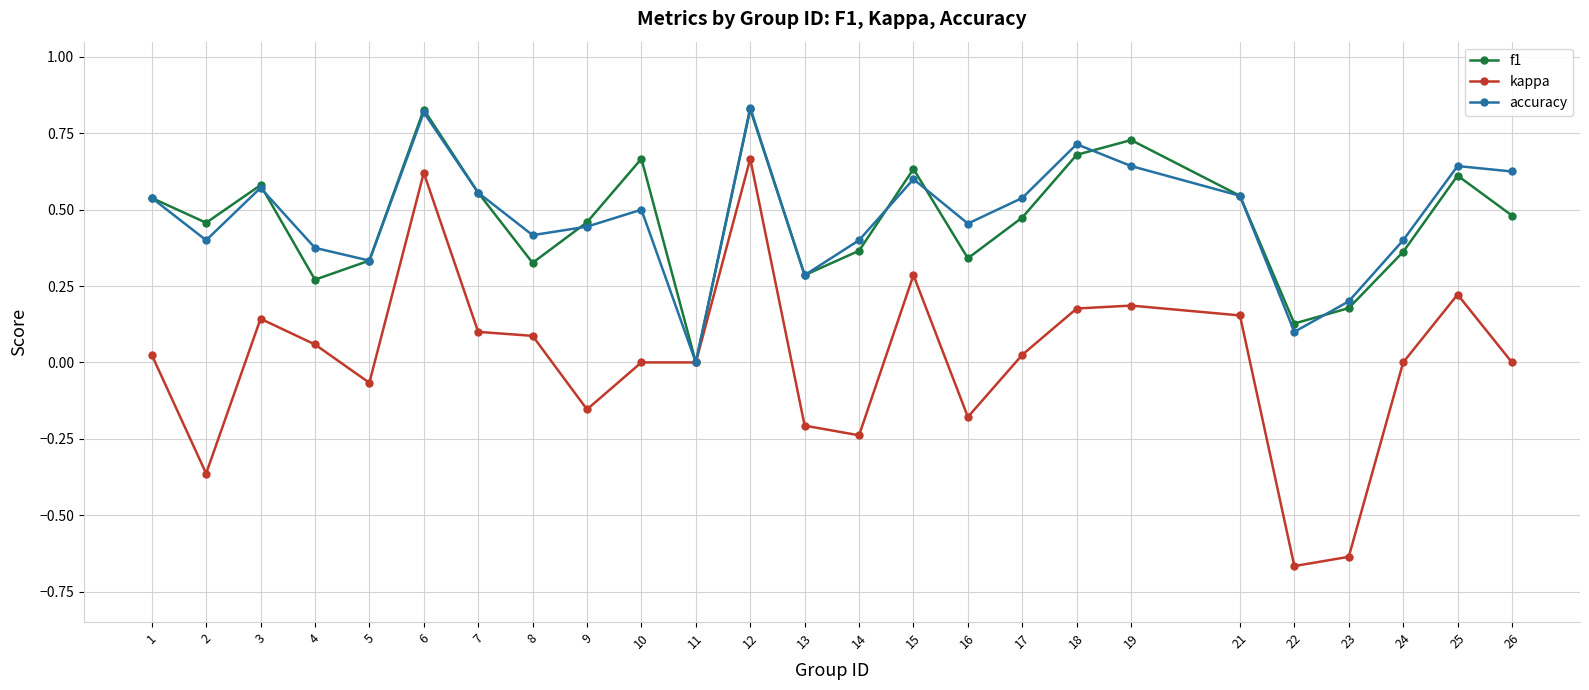

How many categories are shown in the chart?

25